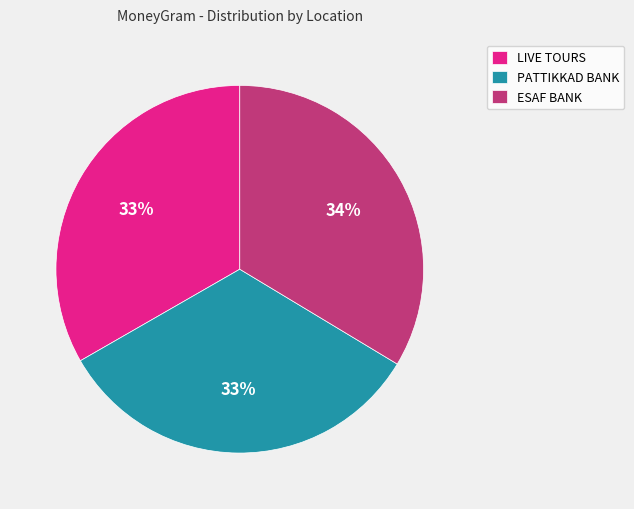

To the nearest percent, what is the difference between the largest and smallest slice percentages?

1%